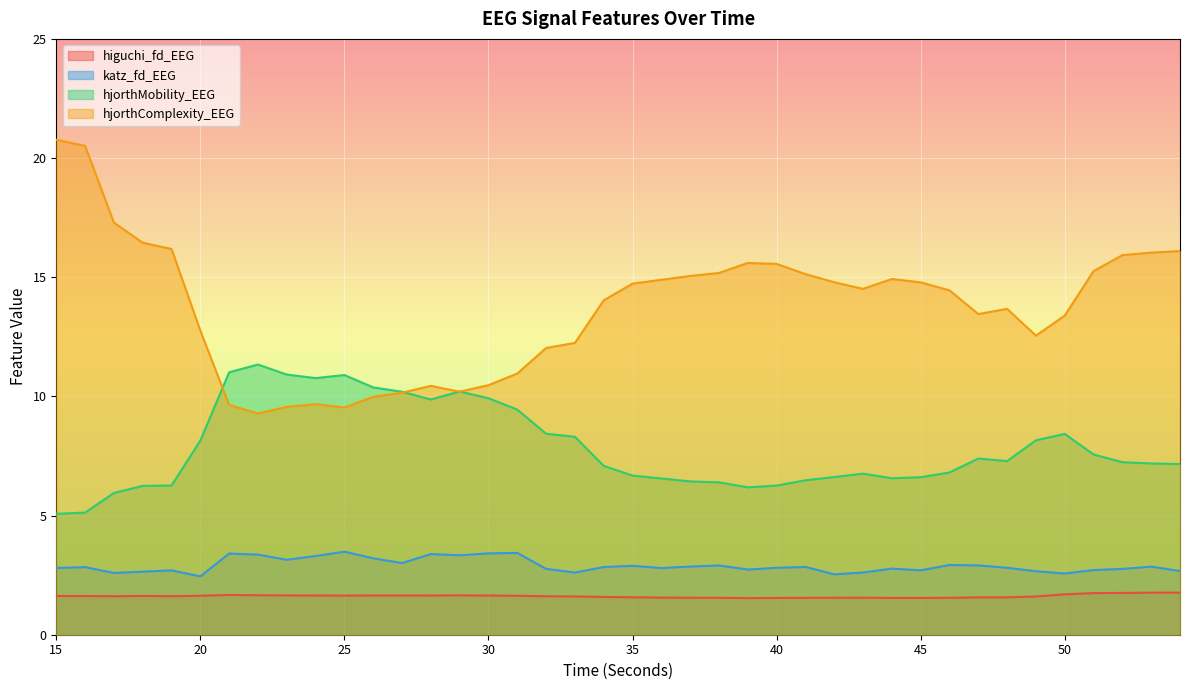

How many interior local peaks does the hjorthMobility_EEG series have?

6